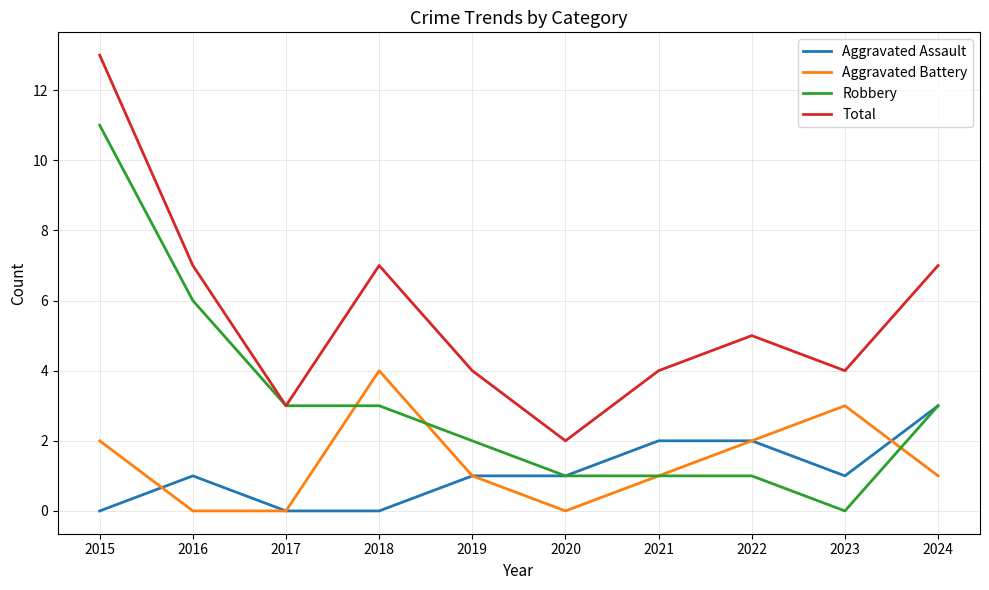

True or false: Aggravated Assault and Total intersect in this chart.

False